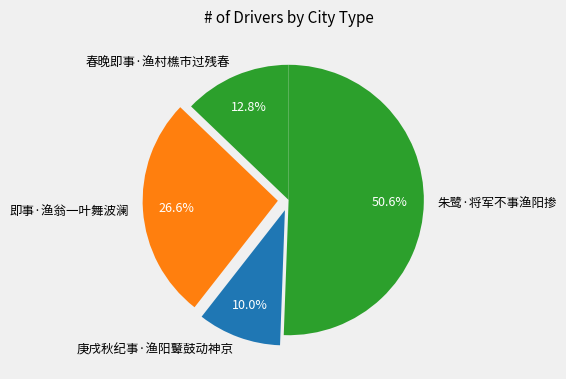

How many segments does this pie chart have?

4